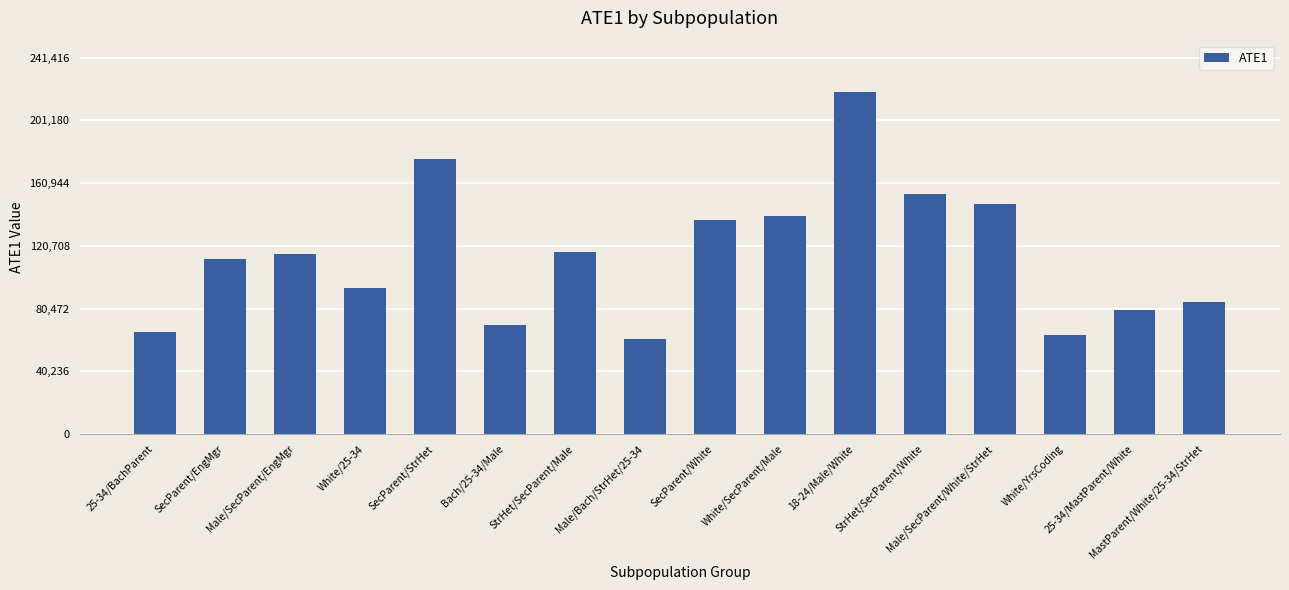

Are the bars grouped side by side (vs. stacked)?

No